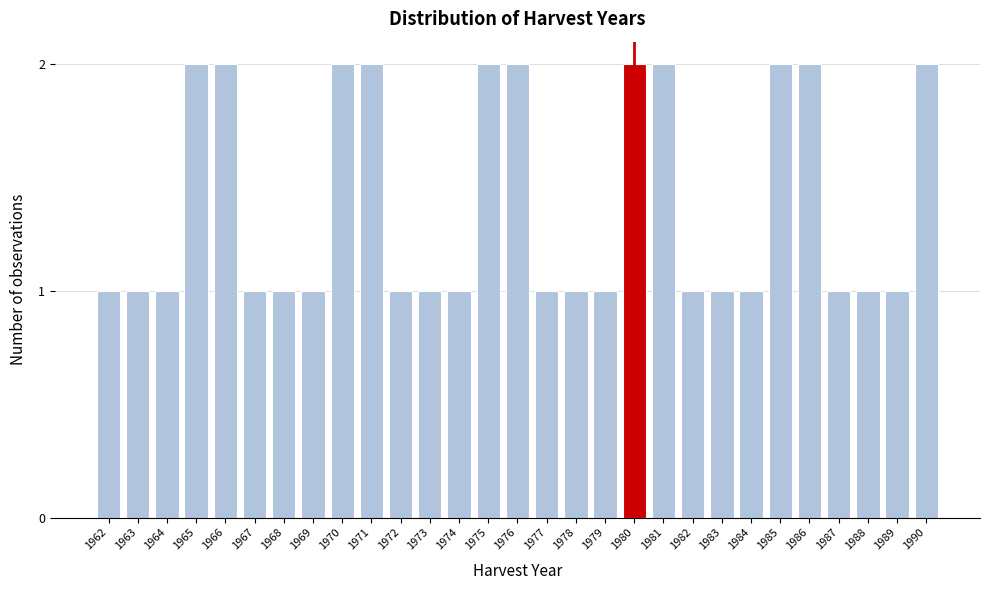

Reading left to right, list all the values displayed in this chart.

1962=1	1963=1	1964=1	1965=2	1966=2	1967=1	1968=1	1969=1	1970=2	1971=2	1972=1	1973=1	1974=1	1975=2	1976=2	1977=1	1978=1	1979=1	1980=2	1981=2	1982=1	1983=1	1984=1	1985=2	1986=2	1987=1	1988=1	1989=1	1990=2